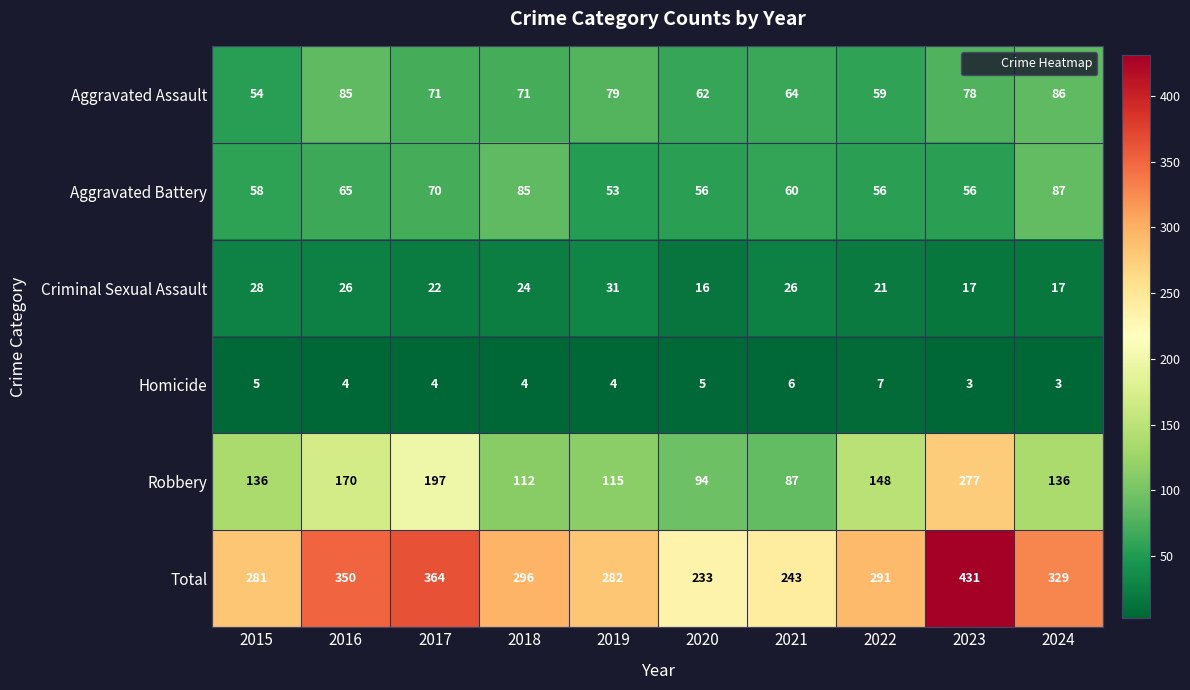

Rank the series by their maximum value, from lowest to highest.

Homicide, Criminal Sexual Assault, Aggravated Assault, Aggravated Battery, Robbery, Total